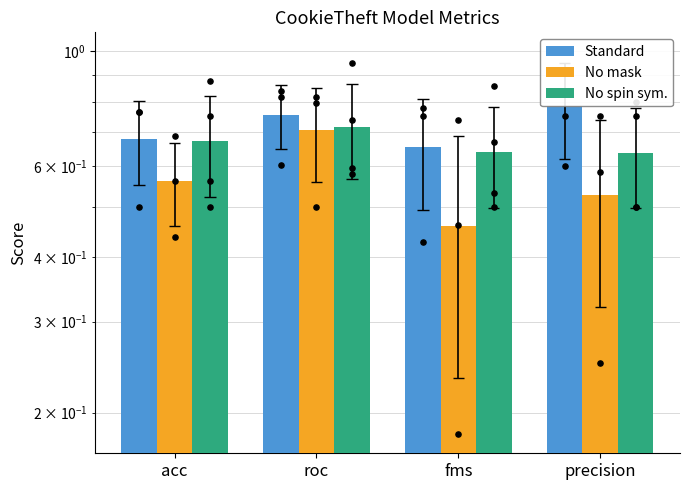

Which series reaches the minimum Y coordinate?

No mask